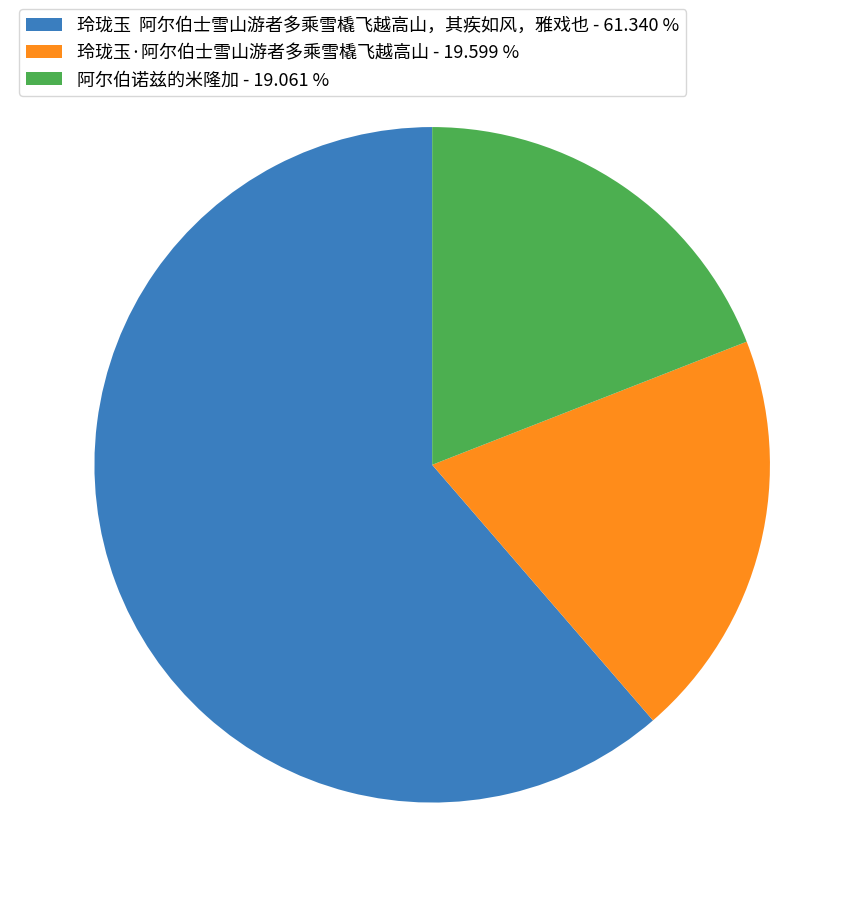

Does 阿尔伯诺兹的米隆加 represent more than half of the total?

No